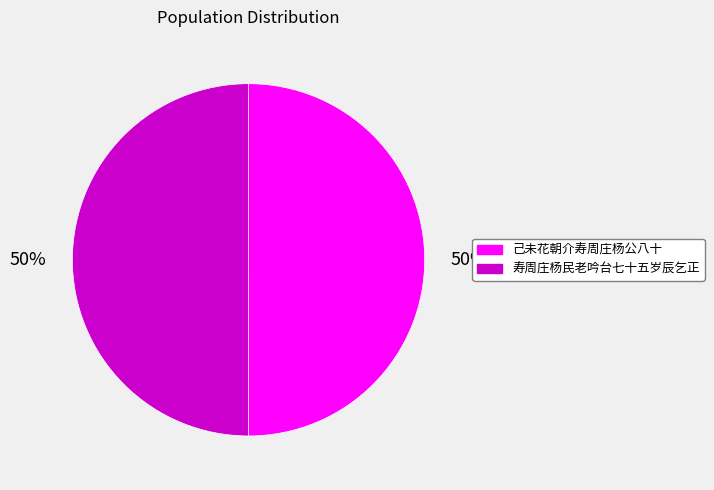

To the nearest percent, what is the average slice percentage?

50%